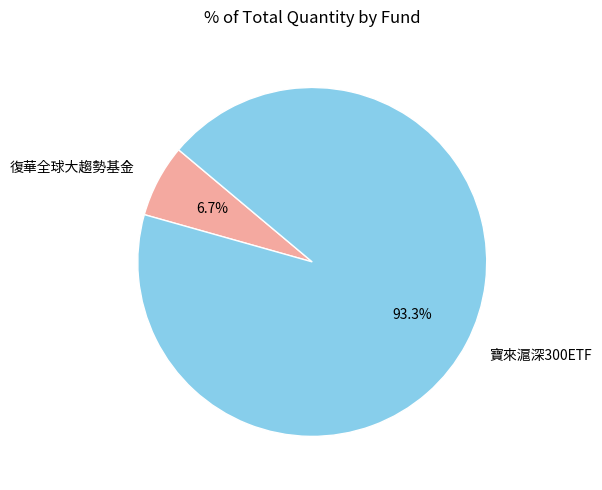

Is there a majority slice in this chart?

Yes